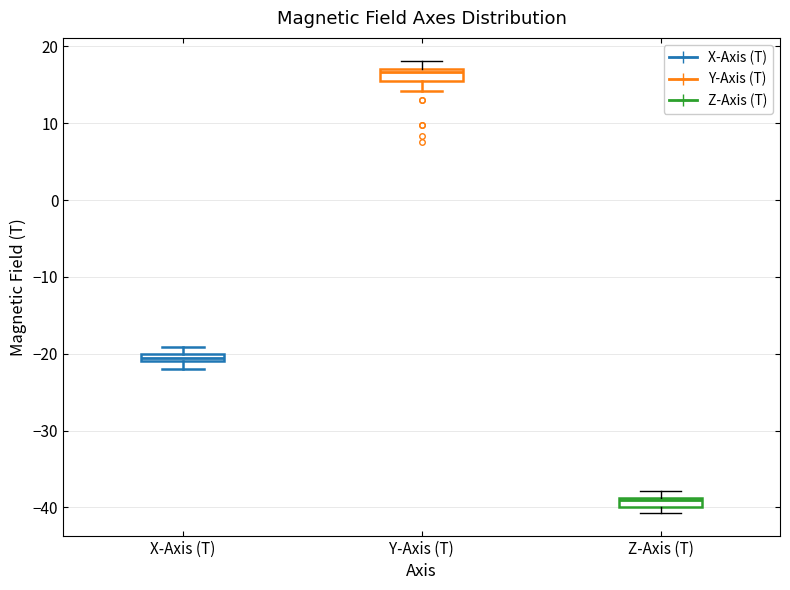

Where does the upper whisker of the box for Y-Axis (T) end on the y-axis? The values are not printed on the chart, so give them approximately, as read against the axis.

18